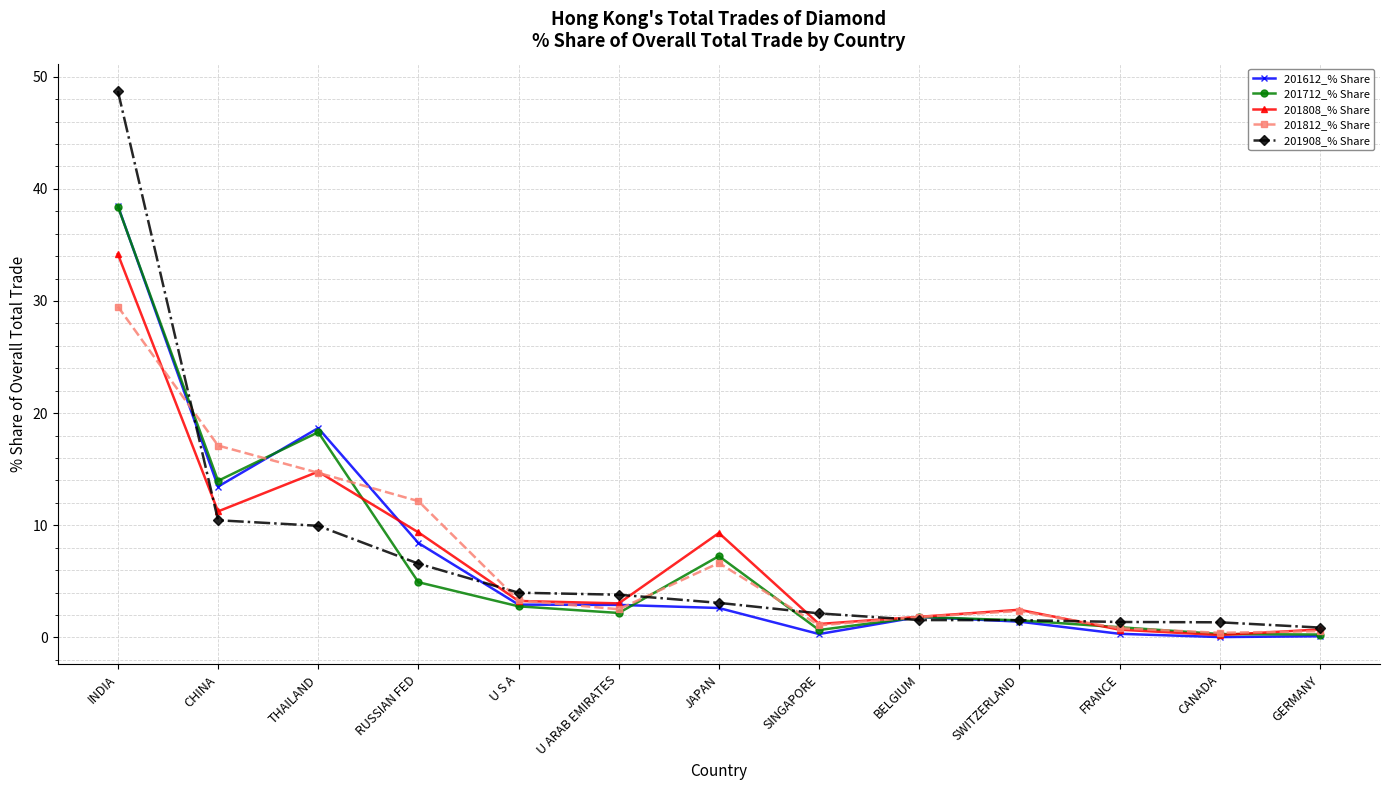

Which series has the widest spread of values?

201908_% Share